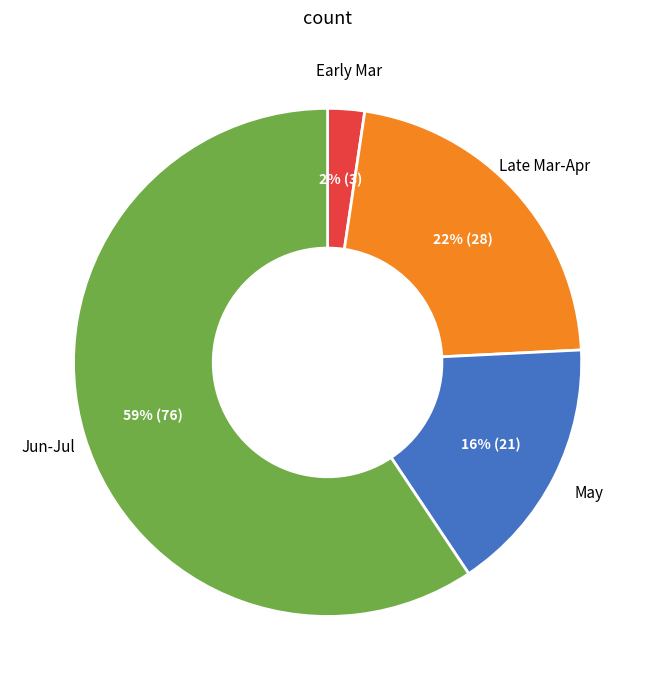

Does any single category account for the majority?

Yes